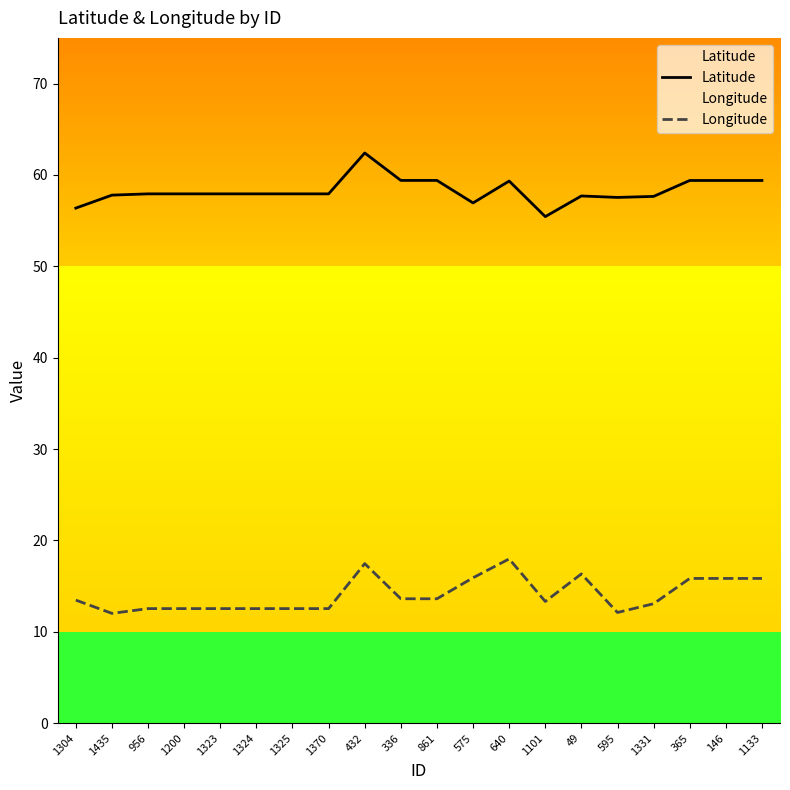

In Longitude, how many points are lower than both neighbors (excluding endpoints)?

3